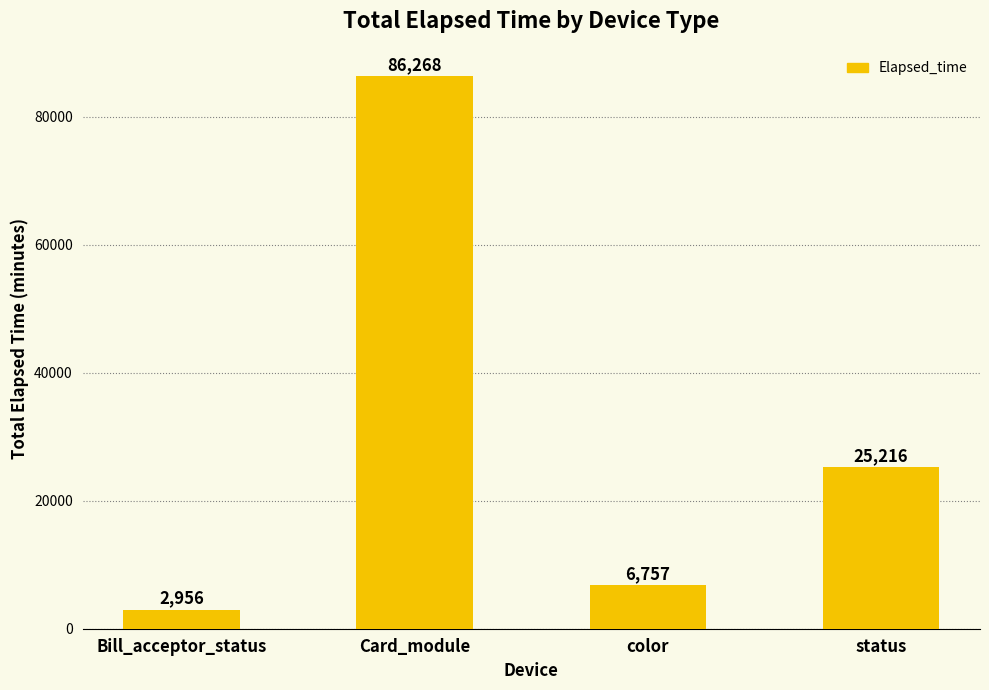

At which category does the chart reach its minimum across all series?

Bill_acceptor_status